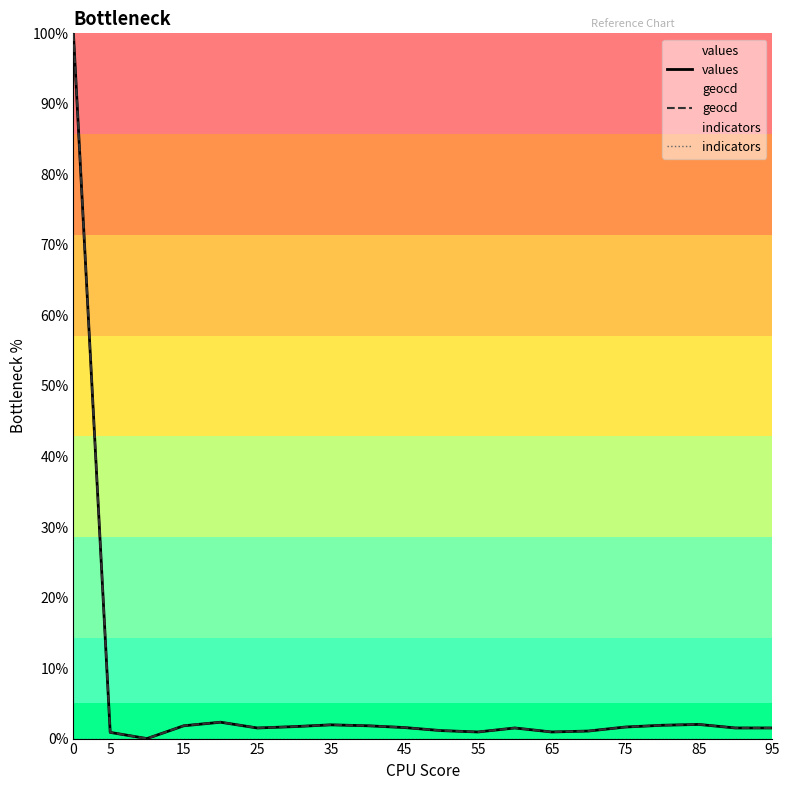

The values series shows 36.4 at 0. True or false?

False